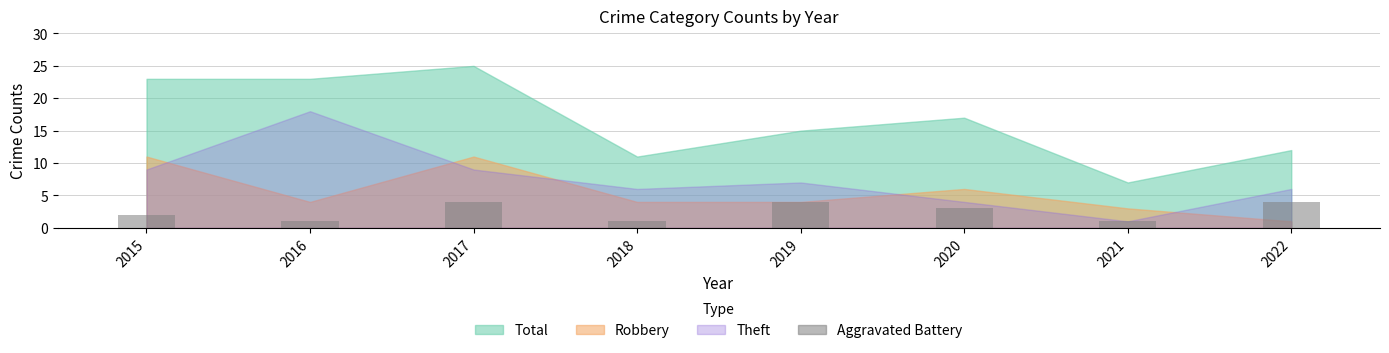

Reading left to right, extract all data points from this chart.

2015=2	2016=1	2017=4	2018=1	2019=4	2020=3	2021=1	2022=4